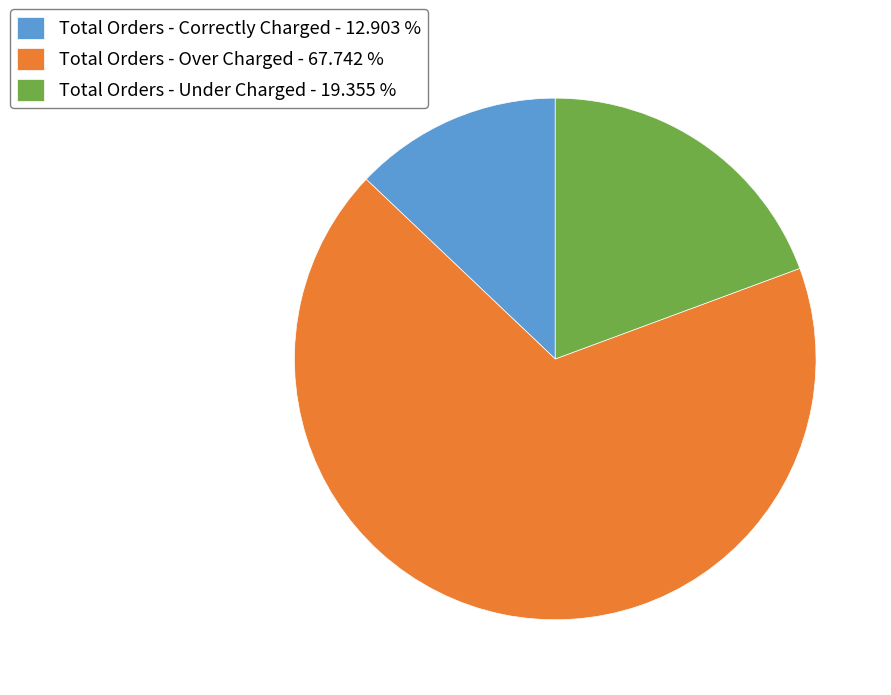

What is the smallest slice in the pie chart?

Total Orders - Correctly Charged